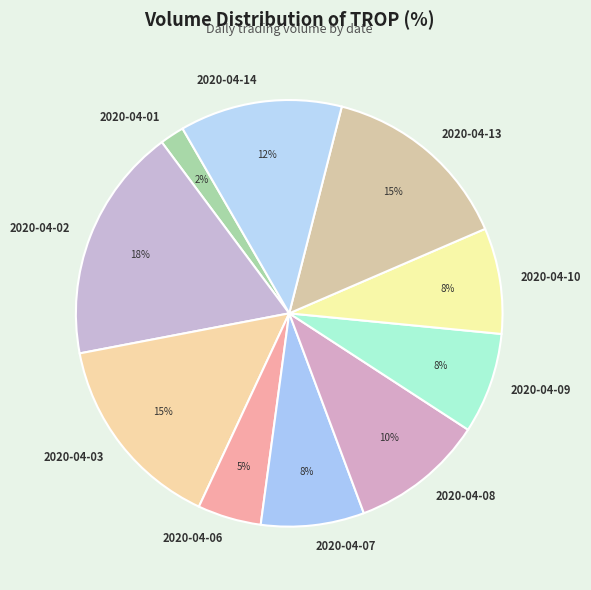

To the nearest percent, what is the difference between the 2020-04-06 and 2020-04-03 slice percentages?

10%